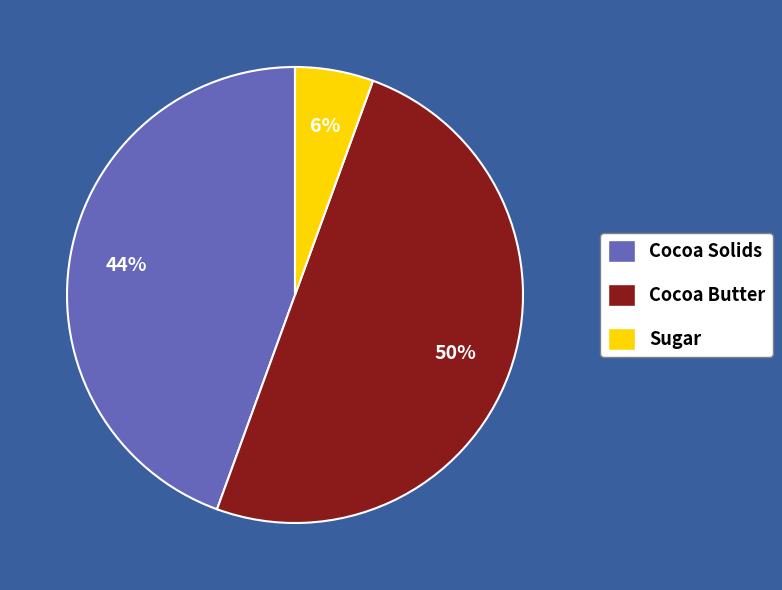

To the nearest percent, what is the average slice percentage?

33%